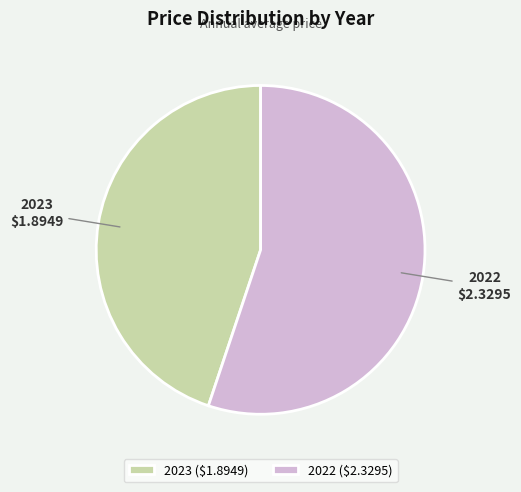

Combined, do 2023 and 2022 account for over 50%?

Yes